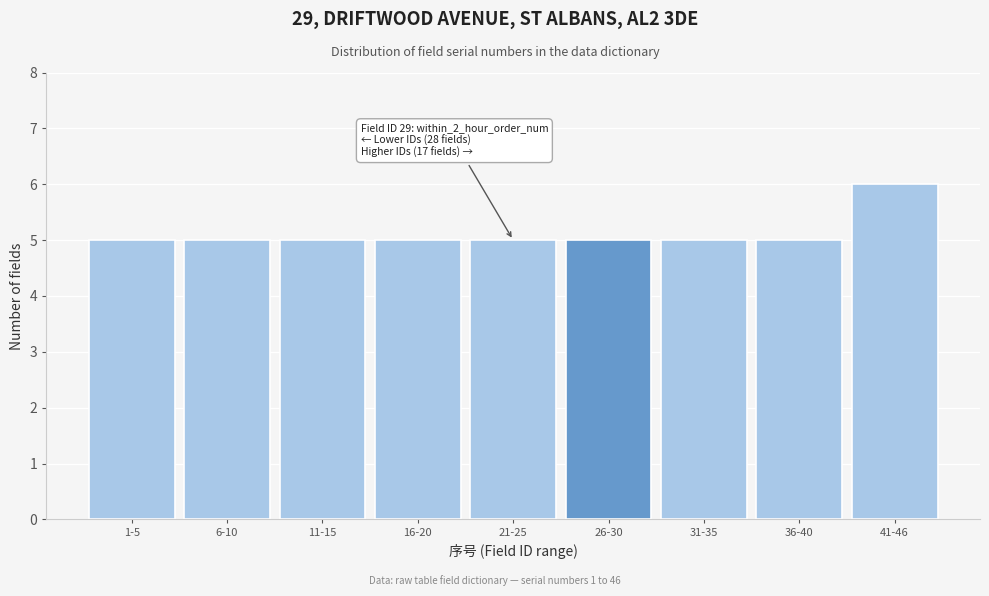

Reading right to left, transcribe all the data shown in this chart.

6	5	5	5	5	5	5	5	5